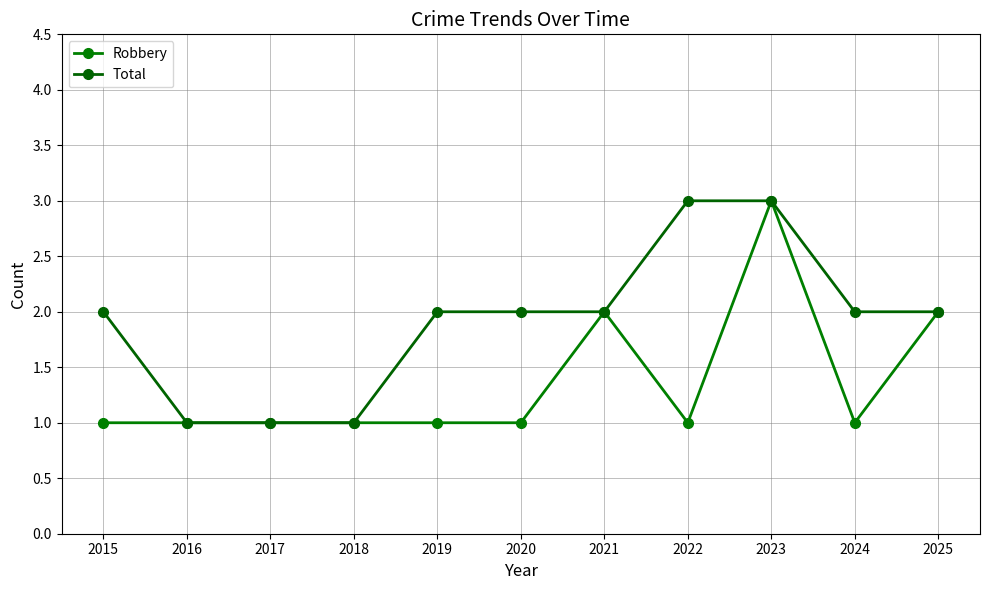

How many Total values are between 1 and 2?

9